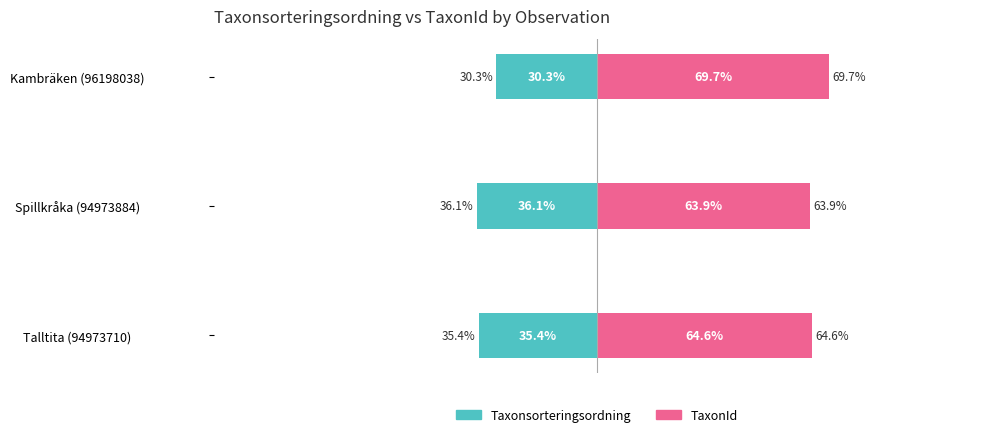

Is the value of Taxonsorteringsordning at Talltita (94973710) greater than the value of TaxonId at Spillkråka (94973884)?

No